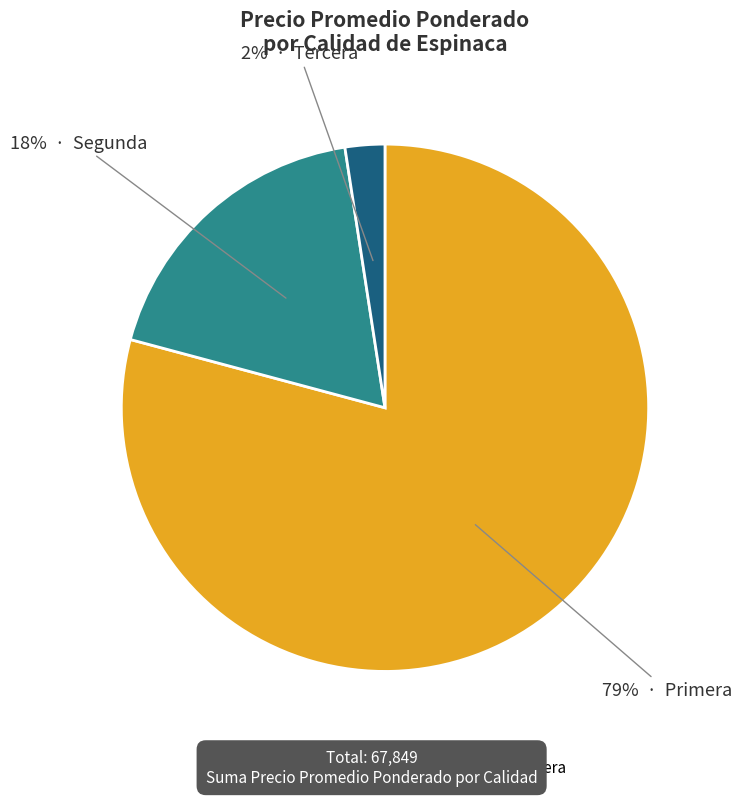

What percentage is the Segunda slice, to the nearest percent?

18%